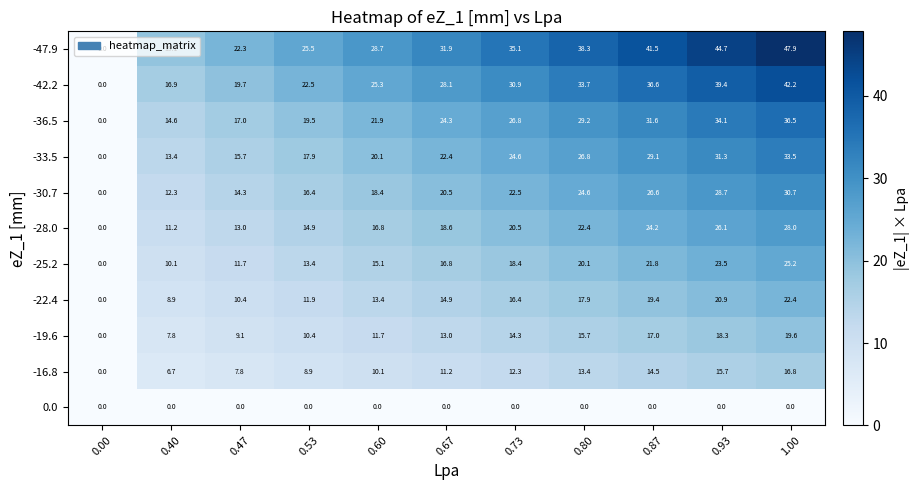

Where is -28.0 nearest to the value 14?

0.53